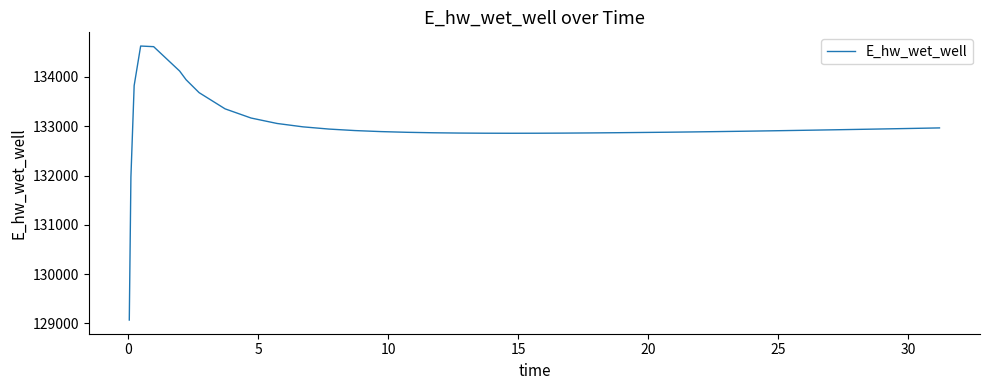

What is the smallest value displayed?

129070.3